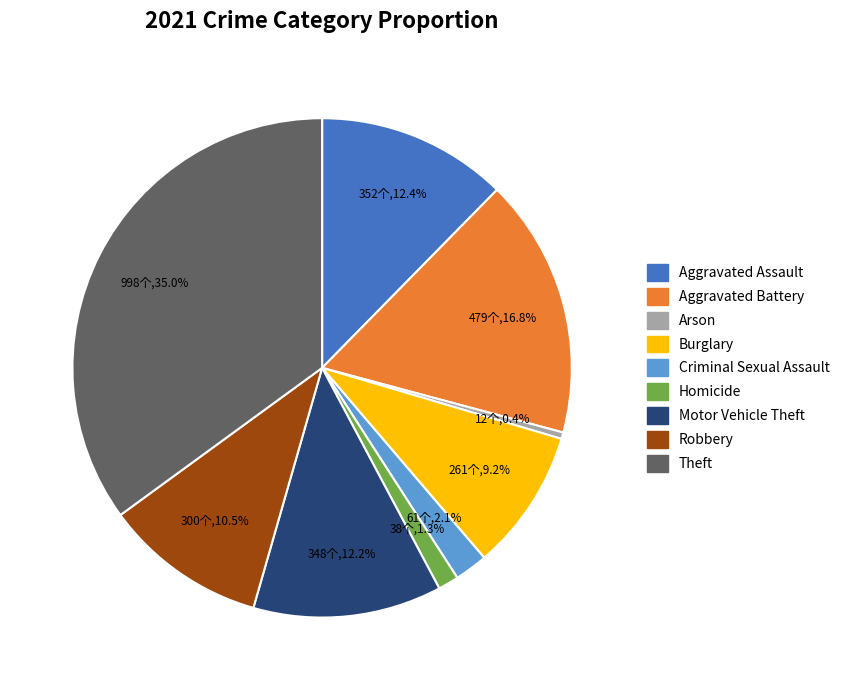

How many segments does this pie chart have?

9